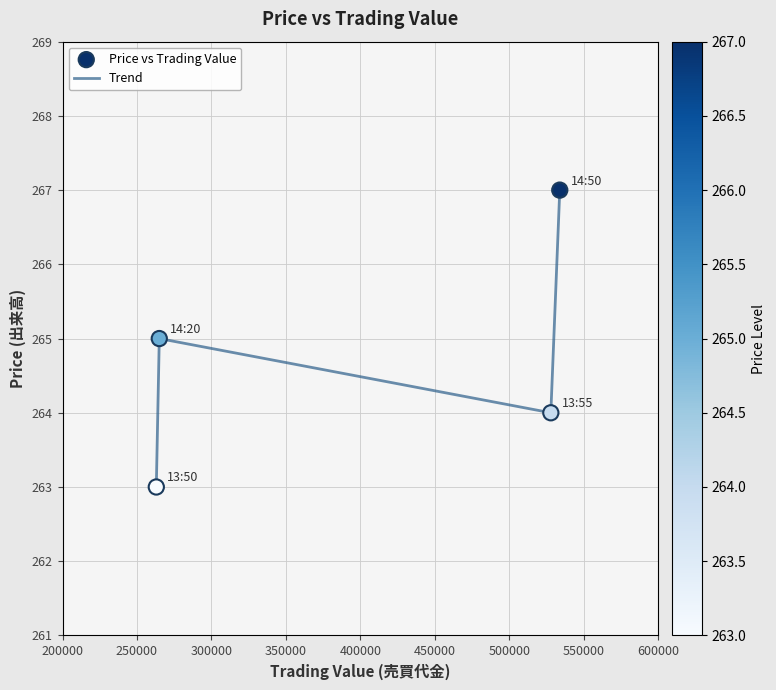

What is the sum of all values?

1059